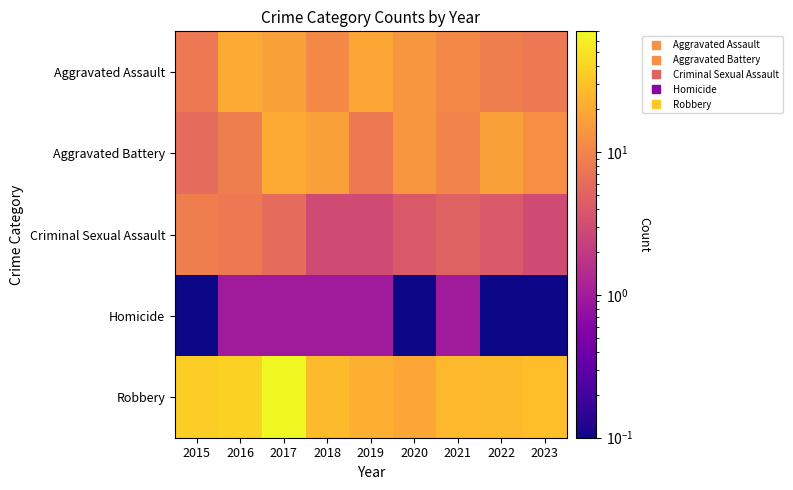

Reading right to left, extract all data points from this chart.

Aggravated Assault: 2023=8.0	2022=9.0	2021=11.0	2020=14.0	2019=19.0	2018=11.0	2017=17.0	2016=20.0	2015=8.0
Aggravated Battery: 2023=12.0	2022=17.0	2021=10.0	2020=14.0	2019=8.0	2018=17.0	2017=20.0	2016=9.0	2015=6.0
Criminal Sexual Assault: 2023=3.0	2022=4.0	2021=5.0	2020=4.0	2019=3.0	2018=3.0	2017=6.0	2016=8.0	2015=9.0
Homicide: 2023=0.1	2022=0.1	2021=1.0	2020=0.1	2019=1.0	2018=1.0	2017=1.0	2016=1.0	2015=0.1
Robbery: 2023=28.0	2022=27.0	2021=26.0	2020=19.0	2019=22.0	2018=27.0	2017=70.0	2016=38.0	2015=36.0